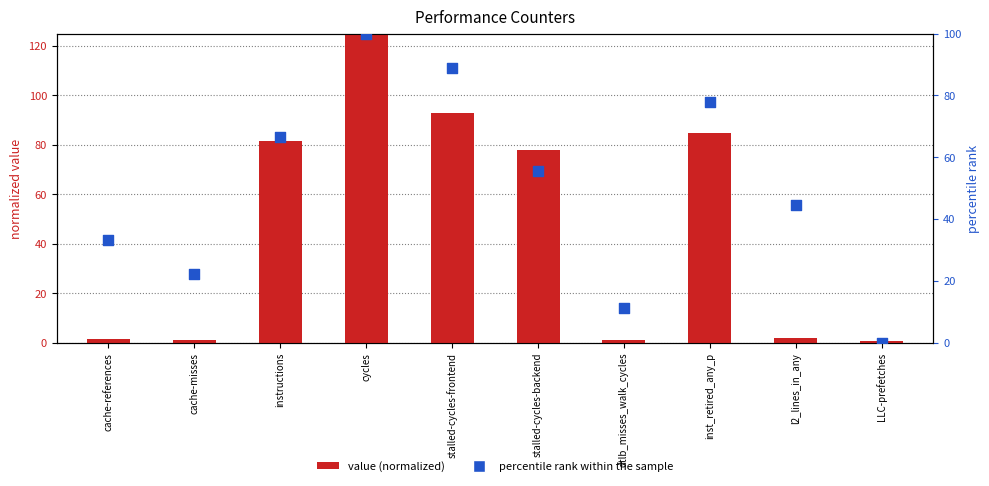

Which series reaches the maximum Y coordinate?

value (normalized)